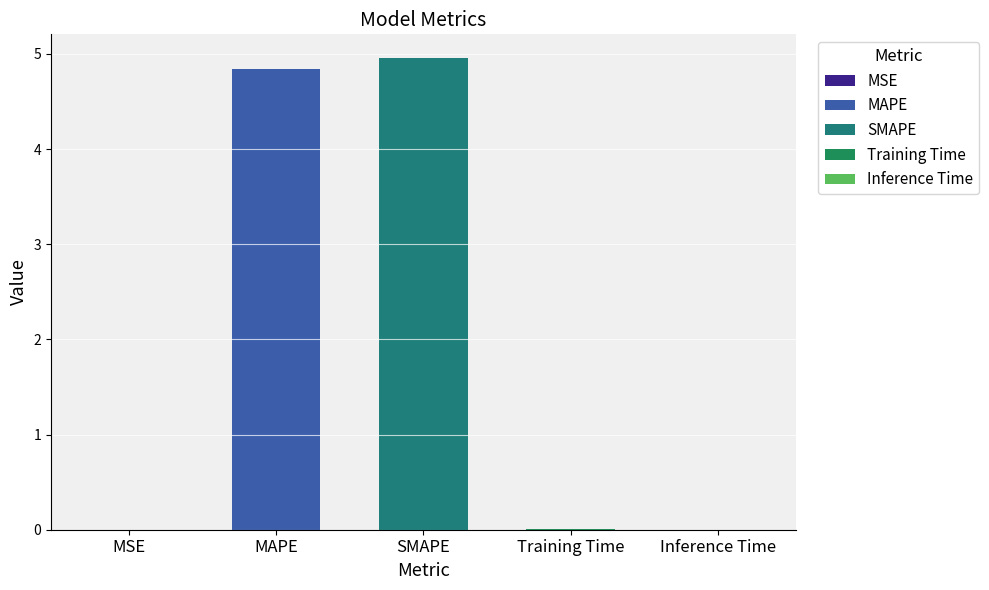

The value at SMAPE is 5.0. True or false?

True